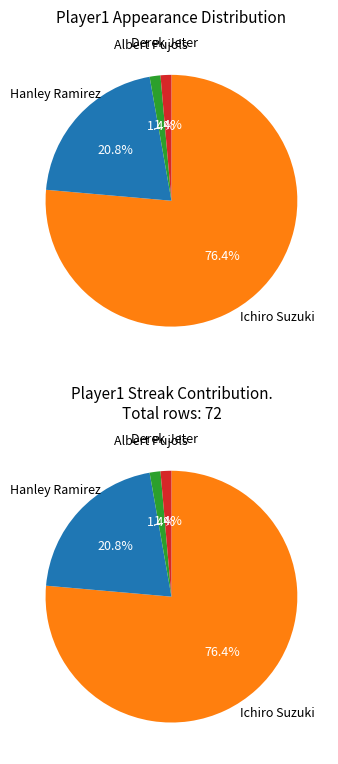

To the nearest percent, what is the average slice percentage?

25%